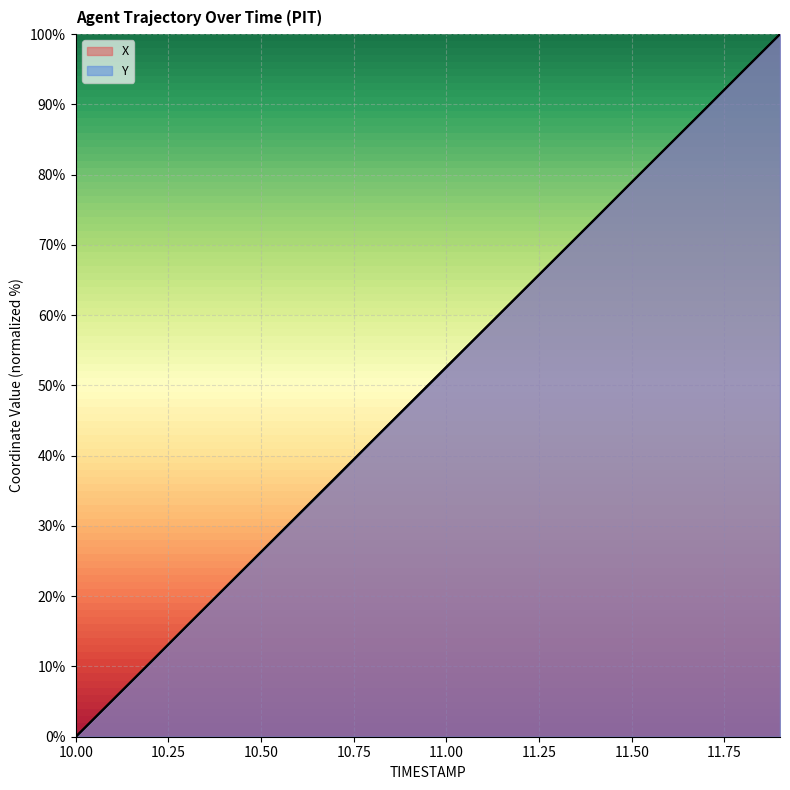

Between 11.0 and 11.7, which is larger?

11.7